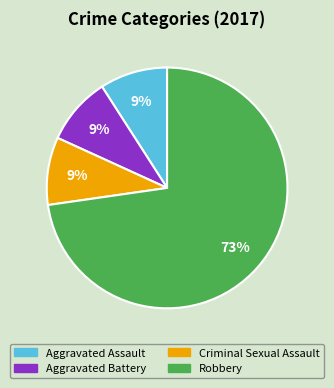

Which category has the biggest portion of the pie?

Robbery